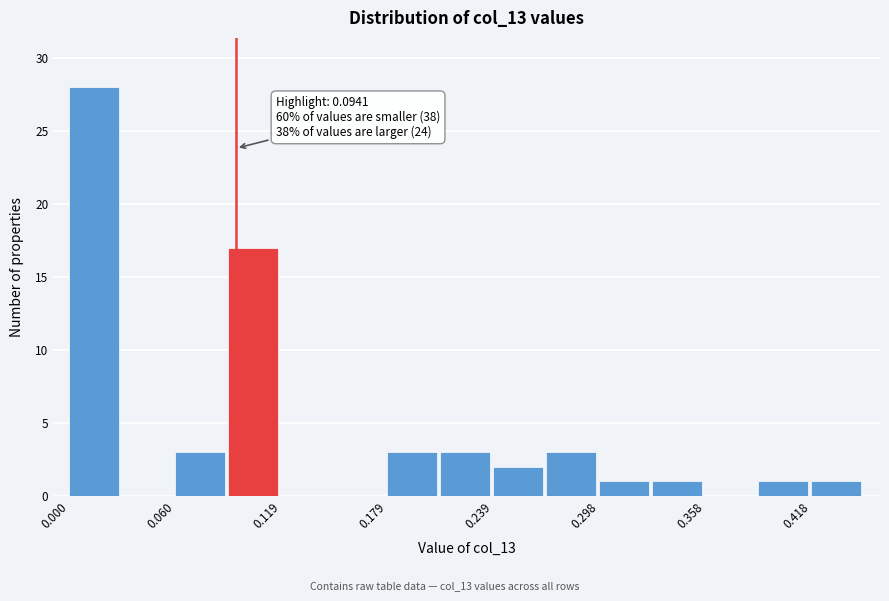

Read against the x-axis, roughly where is the centre of the tallest bar?

0.01